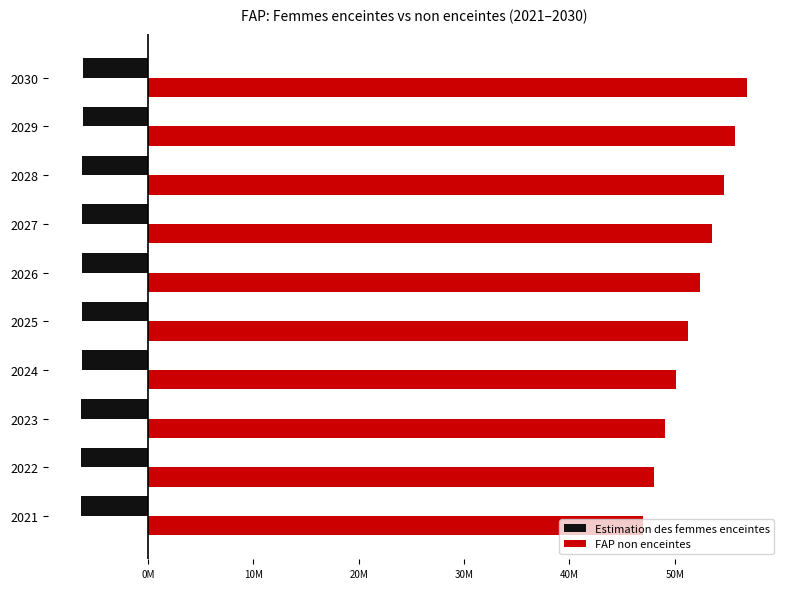

What are all the series names shown in the legend?

Estimation des femmes enceintes, FAP non enceintes